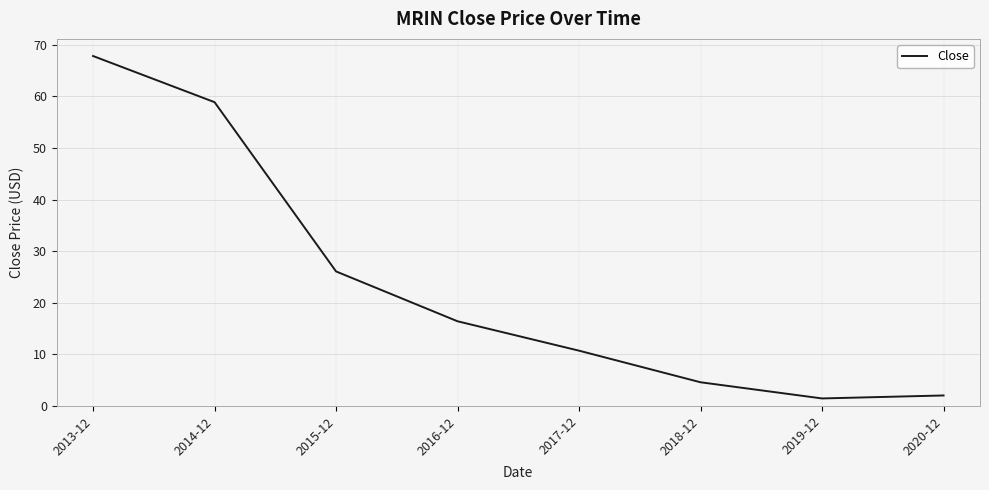

List the labels in order of value, smallest first.

2019-12, 2020-12, 2018-12, 2017-12, 2016-12, 2015-12, 2014-12, 2013-12